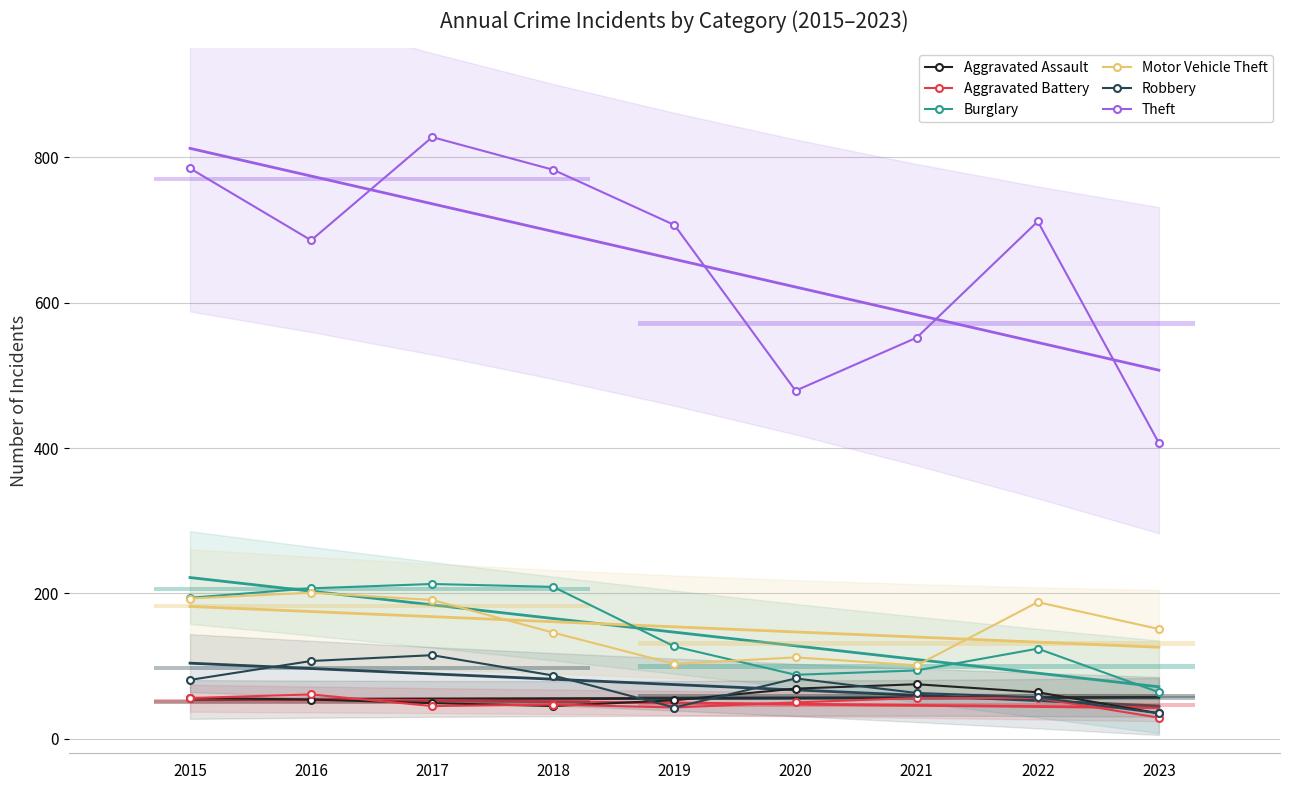

How many interior local peaks does the Robbery series have?

2